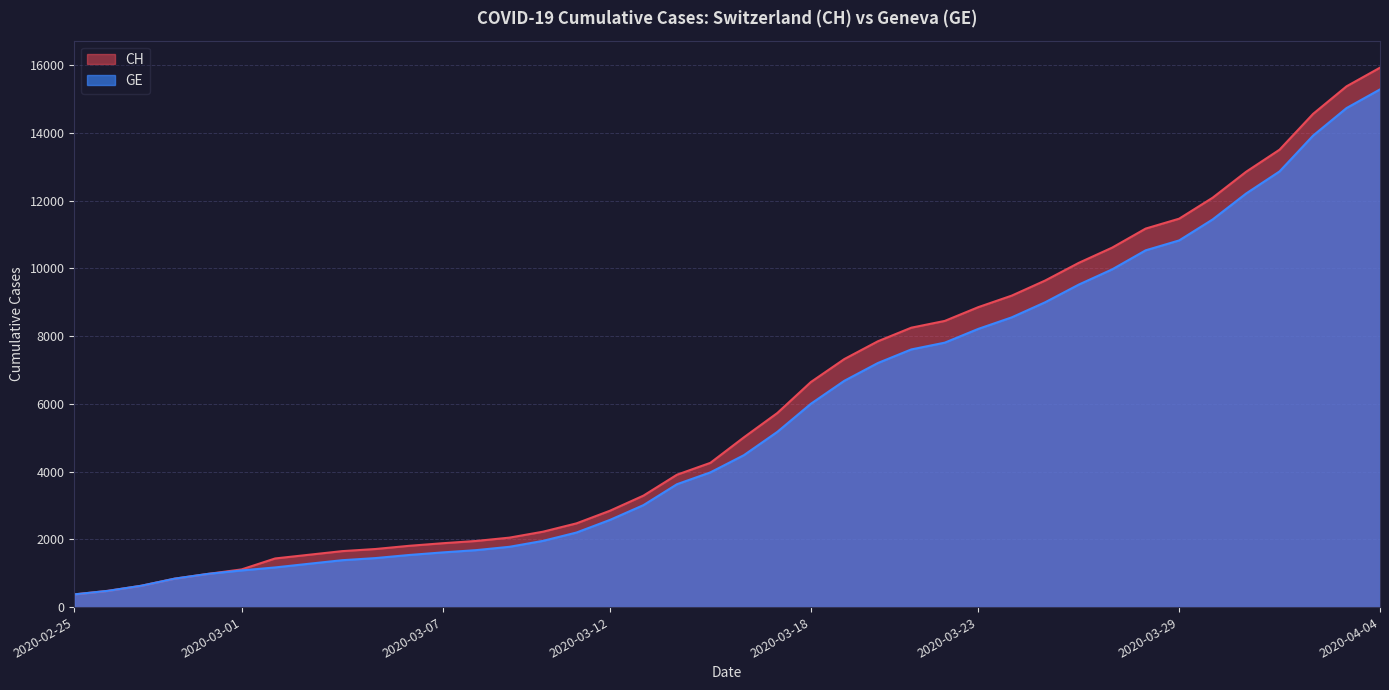

What position from the right is 2020-02-26?

39